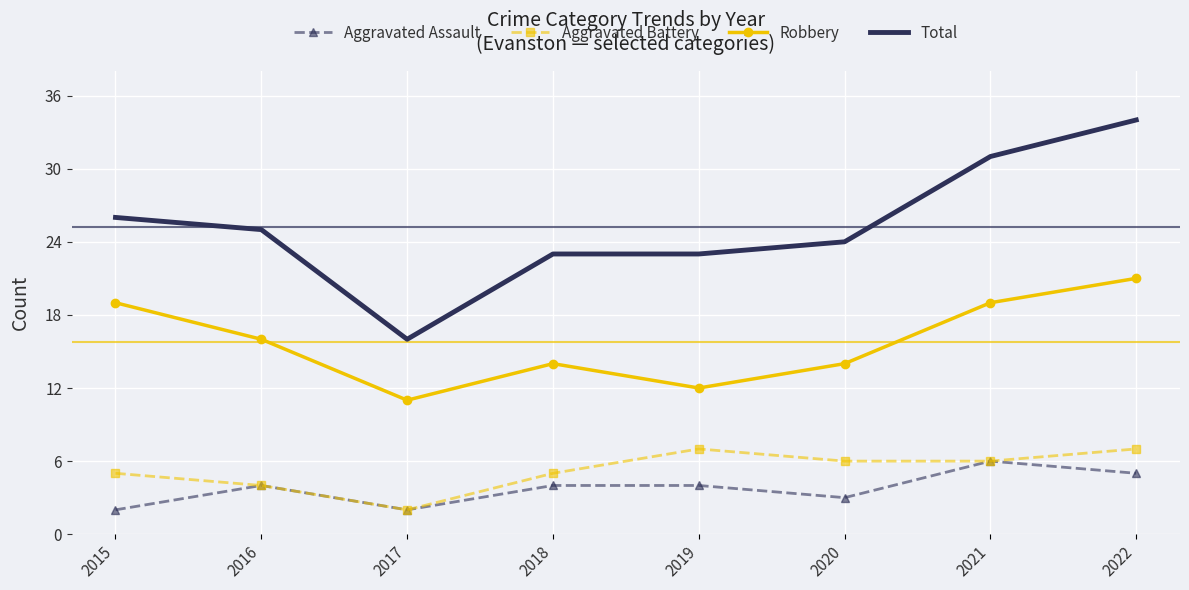

Which category has the lowest value in the Robbery series?

2017